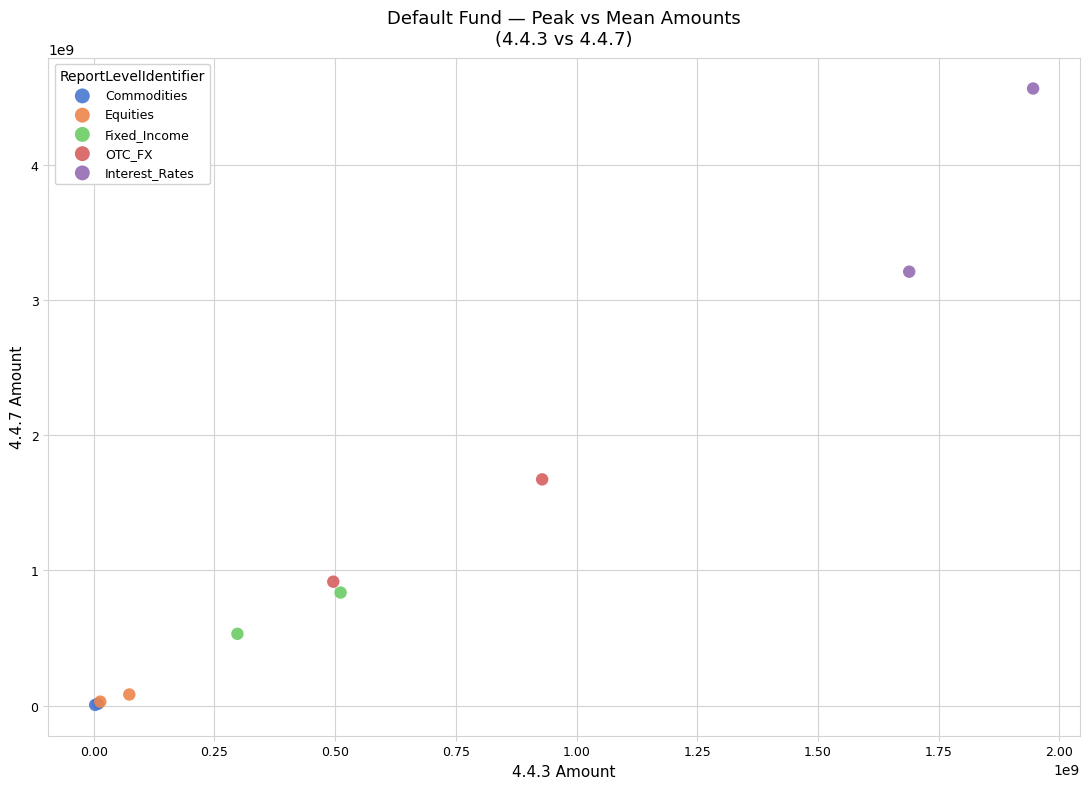

What are all the series names shown in the legend?

Commodities, Equities, Fixed_Income, OTC_FX, Interest_Rates